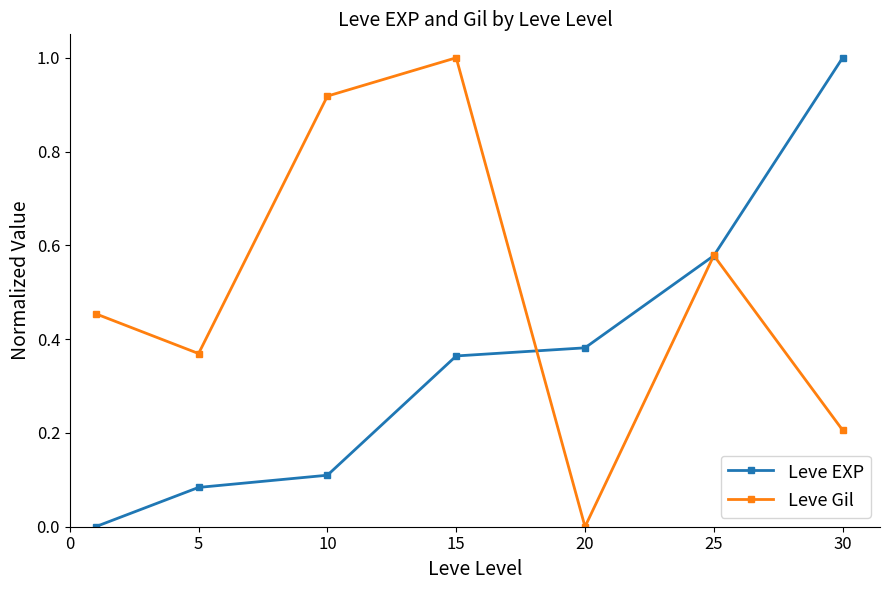

In Leve Gil, how many points are higher than both neighbors (excluding endpoints)?

2